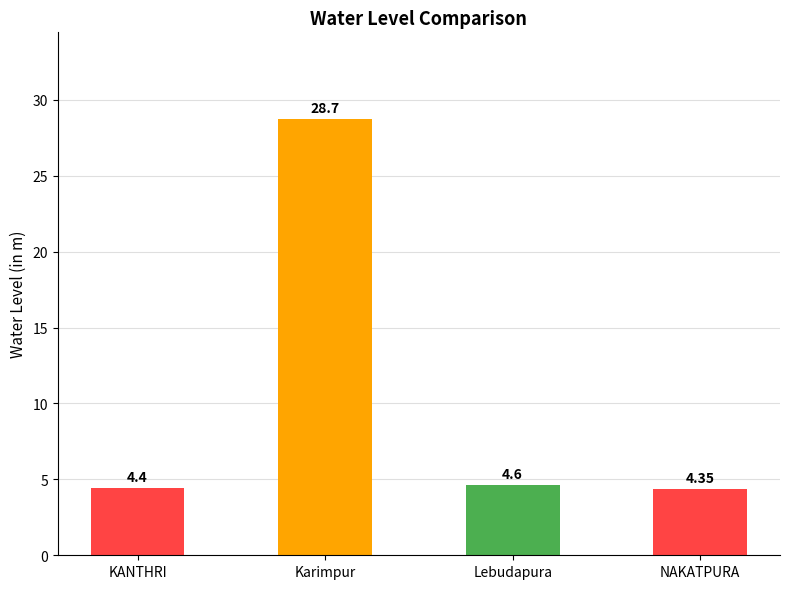

Rank the categories by value from highest to lowest.

Karimpur, Lebudapura, KANTHRI, NAKATPURA